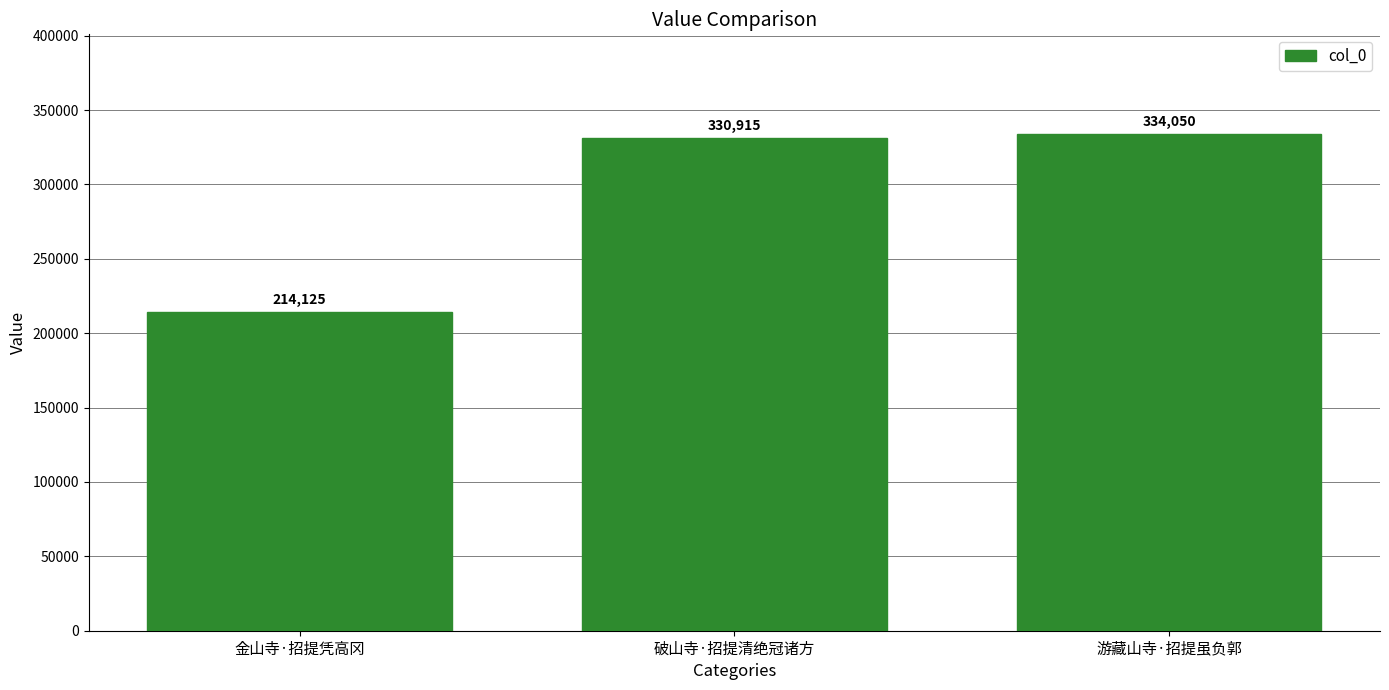

Does the chart contain stacked bars?

No